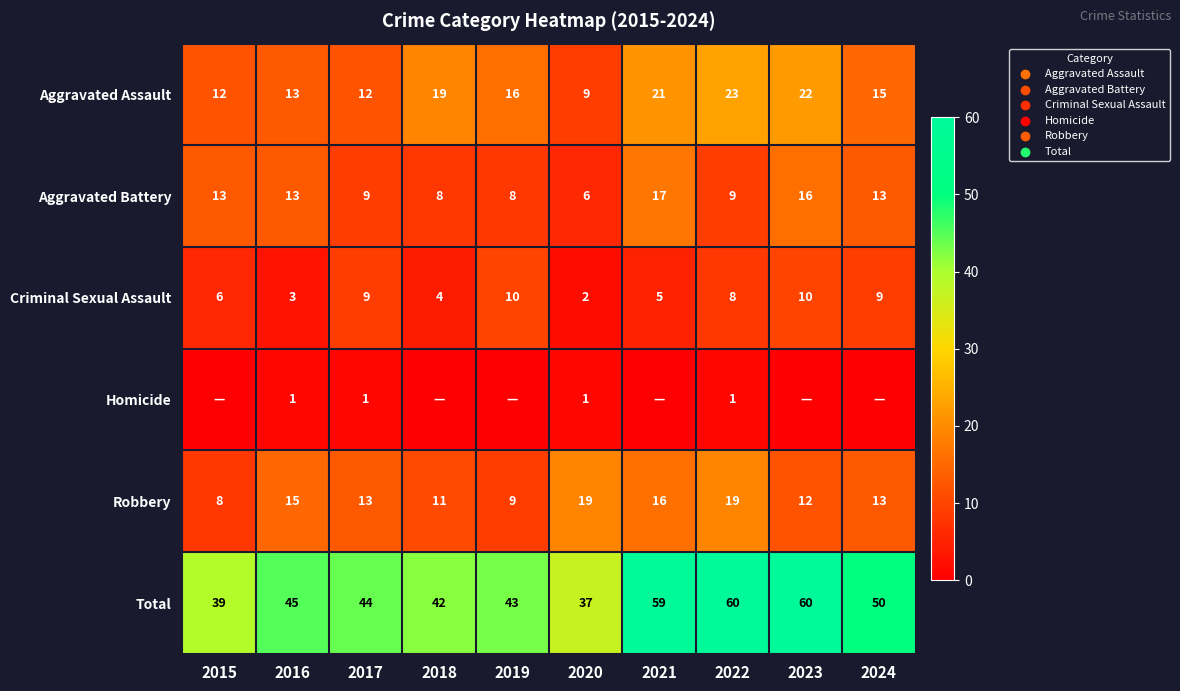

What is the highest value of the Criminal Sexual Assault series?

10